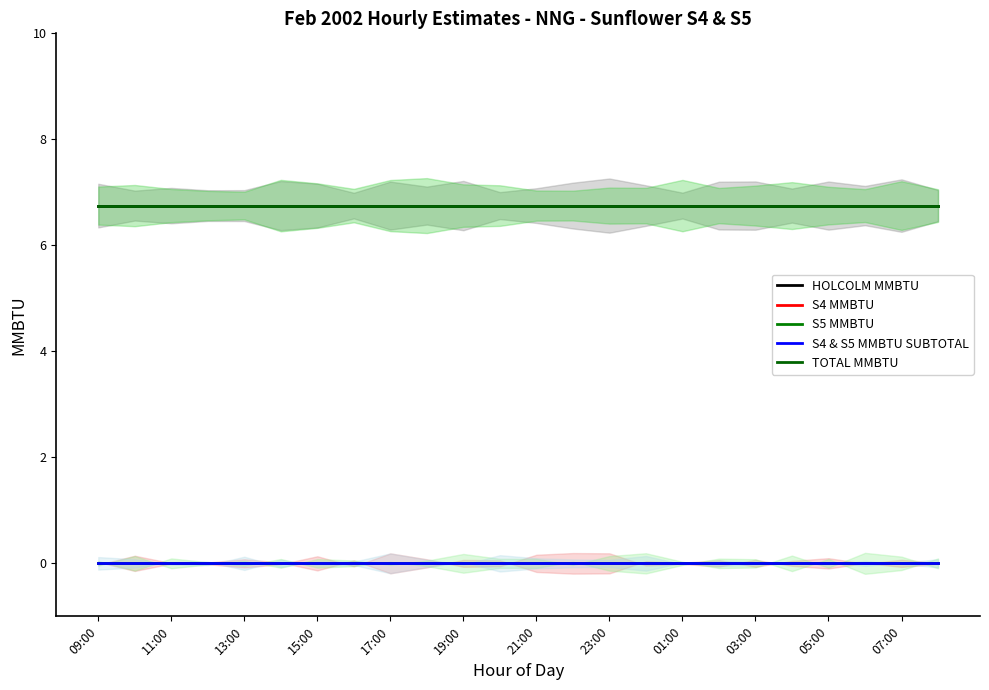

True or false: S4 MMBTU and TOTAL MMBTU cross at least once.

False